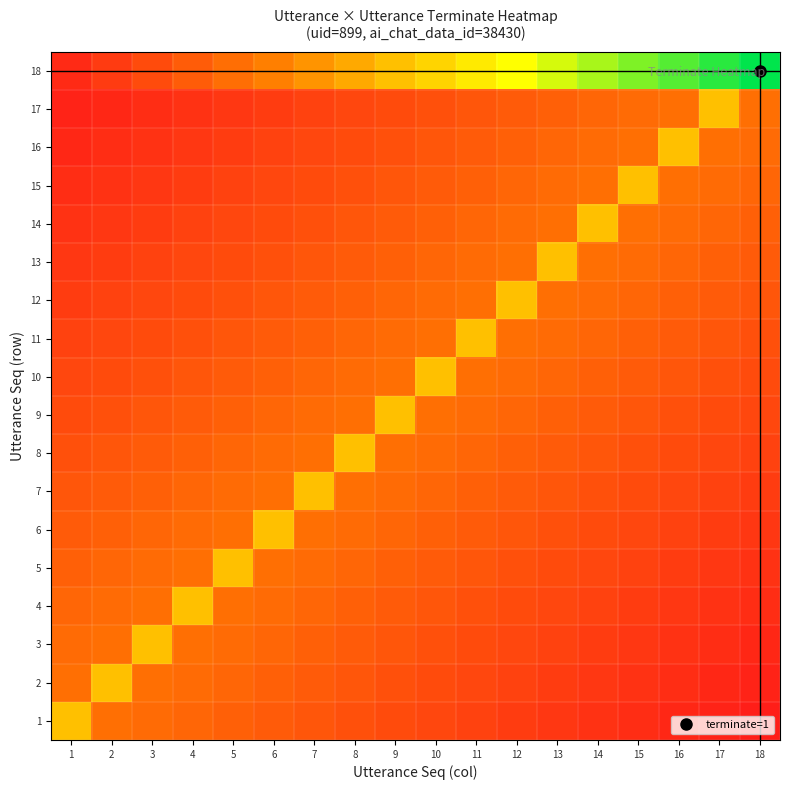

Reading left to right, extract all data points from this chart.

1: 1=0.5	2=0.3	3=0.3	4=0.2	5=0.2	6=0.2	7=0.2	8=0.2	9=0.2	10=0.1	11=0.1	12=0.1	13=0.1	14=0.1	15=0.1	16=0.0	17=0.0	18=0.0
2: 1=0.3	2=0.5	3=0.3	4=0.3	5=0.2	6=0.2	7=0.2	8=0.2	9=0.2	10=0.2	11=0.1	12=0.1	13=0.1	14=0.1	15=0.1	16=0.1	17=0.0	18=0.0
3: 1=0.3	2=0.3	3=0.5	4=0.3	5=0.3	6=0.2	7=0.2	8=0.2	9=0.2	10=0.2	11=0.2	12=0.1	13=0.1	14=0.1	15=0.1	16=0.1	17=0.1	18=0.0
4: 1=0.2	2=0.3	3=0.3	4=0.5	5=0.3	6=0.3	7=0.2	8=0.2	9=0.2	10=0.2	11=0.2	12=0.2	13=0.1	14=0.1	15=0.1	16=0.1	17=0.1	18=0.1
5: 1=0.2	2=0.2	3=0.3	4=0.3	5=0.5	6=0.3	7=0.3	8=0.2	9=0.2	10=0.2	11=0.2	12=0.2	13=0.2	14=0.1	15=0.1	16=0.1	17=0.1	18=0.1
6: 1=0.2	2=0.2	3=0.2	4=0.3	5=0.3	6=0.5	7=0.3	8=0.3	9=0.2	10=0.2	11=0.2	12=0.2	13=0.2	14=0.2	15=0.1	16=0.1	17=0.1	18=0.1
7: 1=0.2	2=0.2	3=0.2	4=0.2	5=0.3	6=0.3	7=0.5	8=0.3	9=0.3	10=0.2	11=0.2	12=0.2	13=0.2	14=0.2	15=0.2	16=0.1	17=0.1	18=0.1
8: 1=0.2	2=0.2	3=0.2	4=0.2	5=0.2	6=0.3	7=0.3	8=0.5	9=0.3	10=0.3	11=0.2	12=0.2	13=0.2	14=0.2	15=0.2	16=0.2	17=0.1	18=0.1
9: 1=0.2	2=0.2	3=0.2	4=0.2	5=0.2	6=0.2	7=0.3	8=0.3	9=0.5	10=0.3	11=0.3	12=0.2	13=0.2	14=0.2	15=0.2	16=0.2	17=0.2	18=0.1
10: 1=0.1	2=0.2	3=0.2	4=0.2	5=0.2	6=0.2	7=0.2	8=0.3	9=0.3	10=0.5	11=0.3	12=0.3	13=0.2	14=0.2	15=0.2	16=0.2	17=0.2	18=0.2
11: 1=0.1	2=0.1	3=0.2	4=0.2	5=0.2	6=0.2	7=0.2	8=0.2	9=0.3	10=0.3	11=0.5	12=0.3	13=0.3	14=0.2	15=0.2	16=0.2	17=0.2	18=0.2
12: 1=0.1	2=0.1	3=0.1	4=0.2	5=0.2	6=0.2	7=0.2	8=0.2	9=0.2	10=0.3	11=0.3	12=0.5	13=0.3	14=0.3	15=0.2	16=0.2	17=0.2	18=0.2
13: 1=0.1	2=0.1	3=0.1	4=0.1	5=0.2	6=0.2	7=0.2	8=0.2	9=0.2	10=0.2	11=0.3	12=0.3	13=0.5	14=0.3	15=0.3	16=0.2	17=0.2	18=0.2
14: 1=0.1	2=0.1	3=0.1	4=0.1	5=0.1	6=0.2	7=0.2	8=0.2	9=0.2	10=0.2	11=0.2	12=0.3	13=0.3	14=0.5	15=0.3	16=0.3	17=0.2	18=0.2
15: 1=0.1	2=0.1	3=0.1	4=0.1	5=0.1	6=0.1	7=0.2	8=0.2	9=0.2	10=0.2	11=0.2	12=0.2	13=0.3	14=0.3	15=0.5	16=0.3	17=0.3	18=0.2
16: 1=0.0	2=0.1	3=0.1	4=0.1	5=0.1	6=0.1	7=0.1	8=0.2	9=0.2	10=0.2	11=0.2	12=0.2	13=0.2	14=0.3	15=0.3	16=0.5	17=0.3	18=0.3
17: 1=0.0	2=0.0	3=0.1	4=0.1	5=0.1	6=0.1	7=0.1	8=0.1	9=0.2	10=0.2	11=0.2	12=0.2	13=0.2	14=0.2	15=0.3	16=0.3	17=0.5	18=0.3
18: 1=0.1	2=0.1	3=0.2	4=0.2	5=0.3	6=0.3	7=0.4	8=0.4	9=0.5	10=0.6	11=0.6	12=0.7	13=0.7	14=0.8	15=0.8	16=0.9	17=0.9	18=1.0